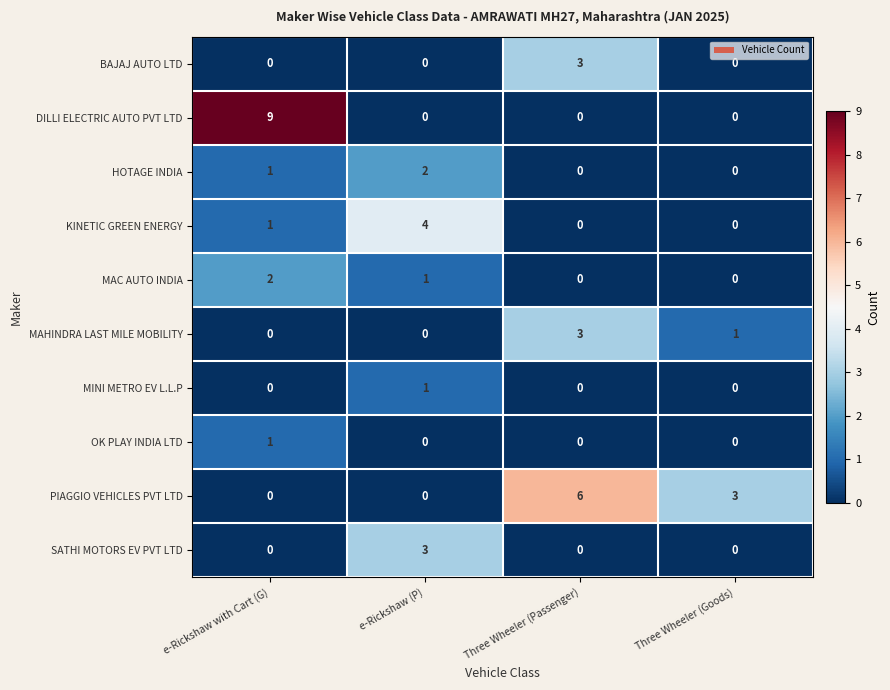

What is the greatest value displayed?

9